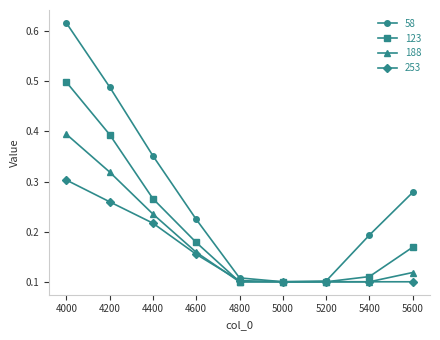

The 253 series shows 0.1 at 5200. True or false?

True